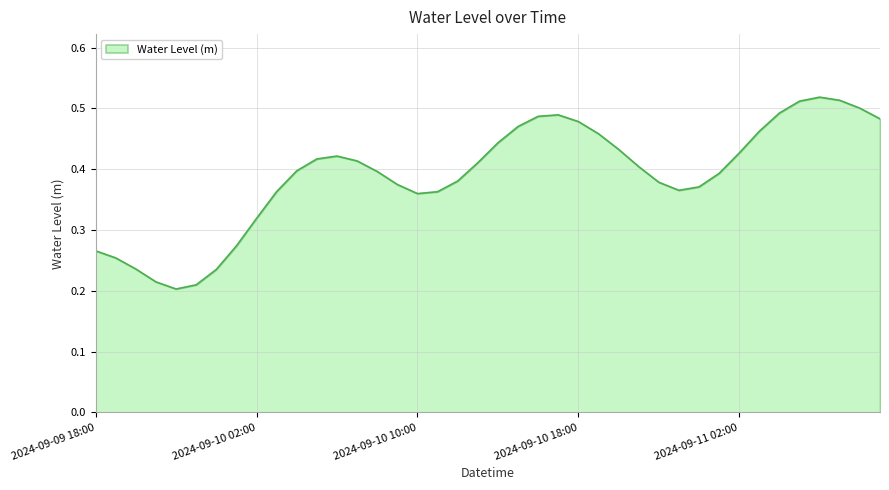

What is the sum of all values?

15.6